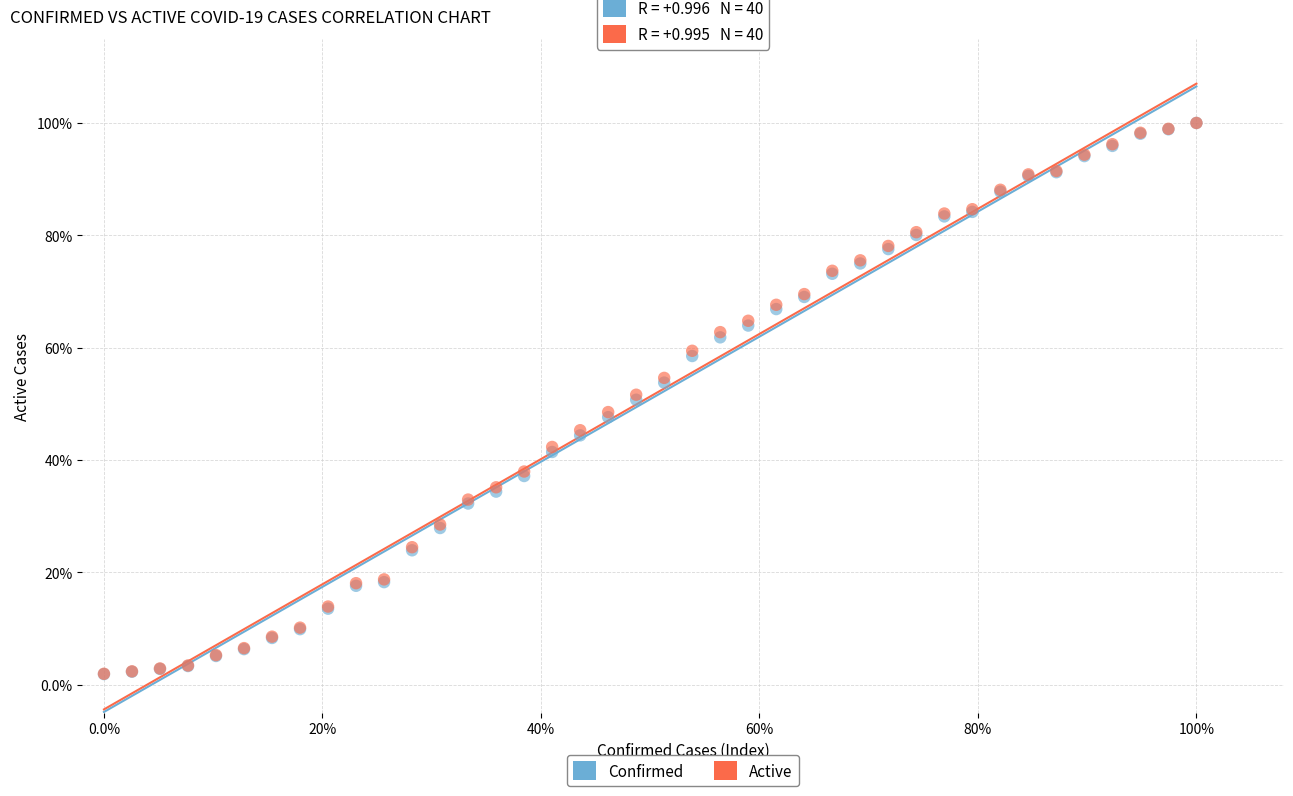

What are all the series names shown in the legend?

Confirmed, Active